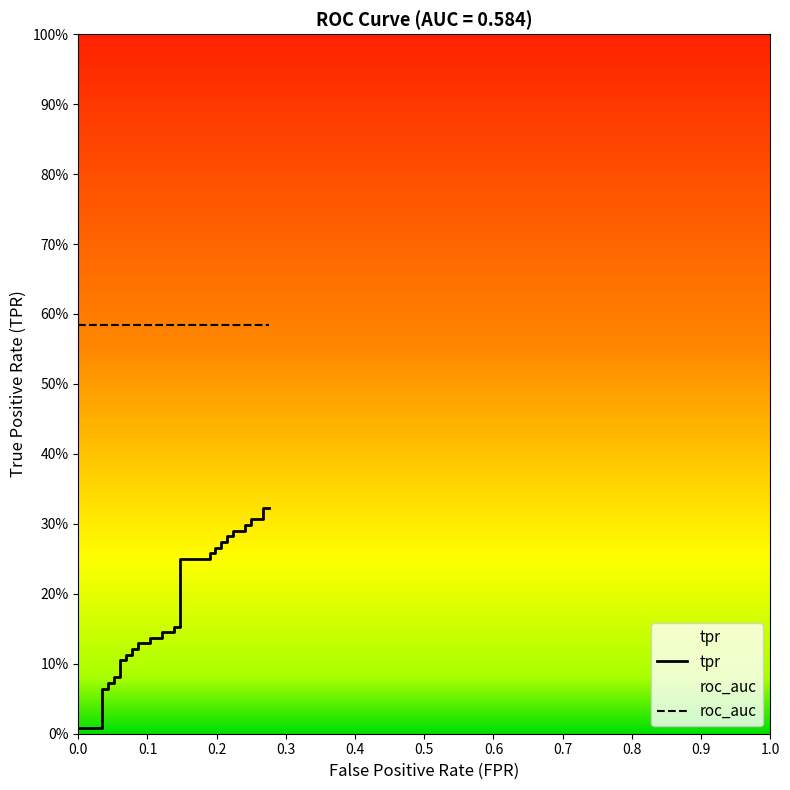

Count the number of categories in the chart.

40